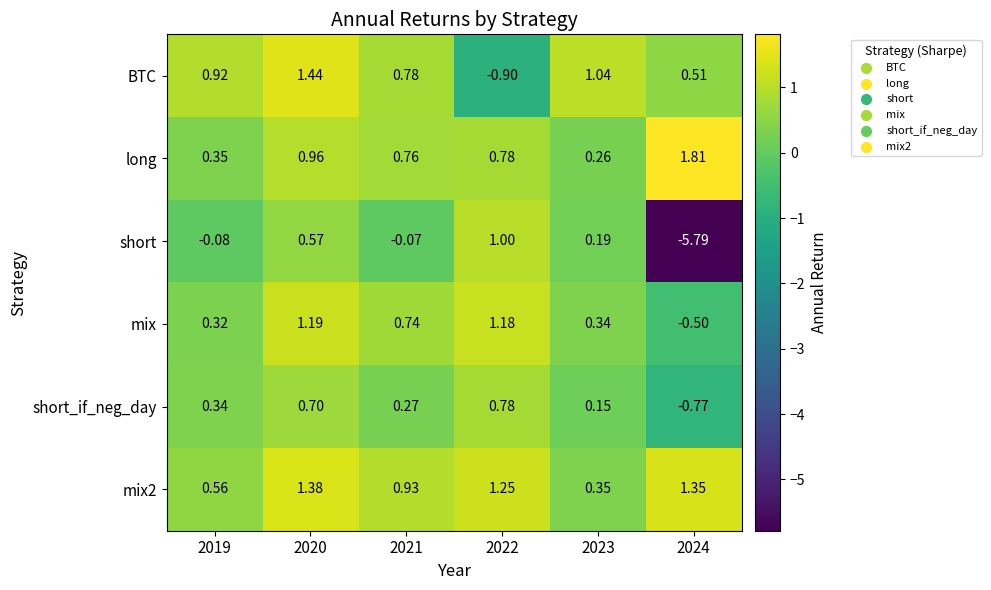

Rank the series at 2024 from lowest to highest value.

short, short_if_neg_day, mix, BTC, mix2, long